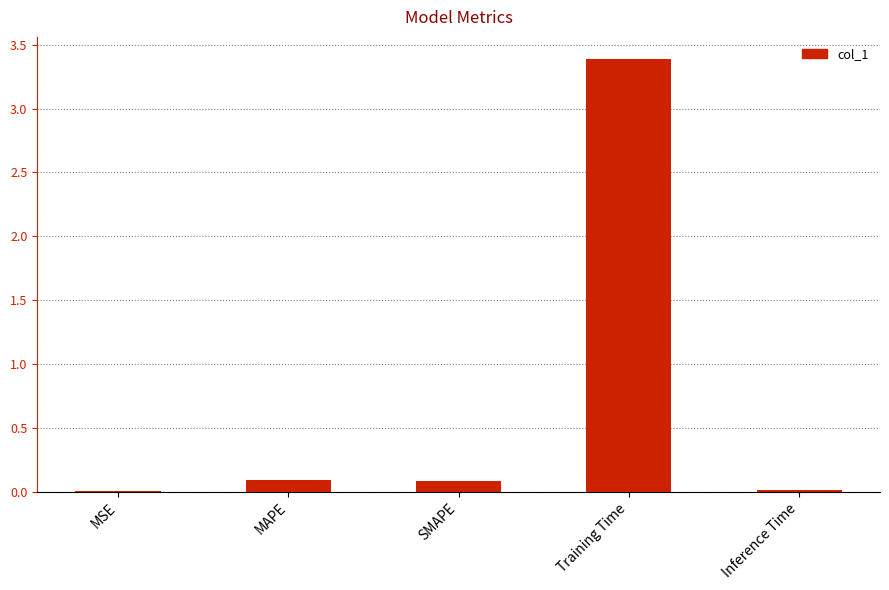

Between SMAPE and MSE, which is larger?

SMAPE